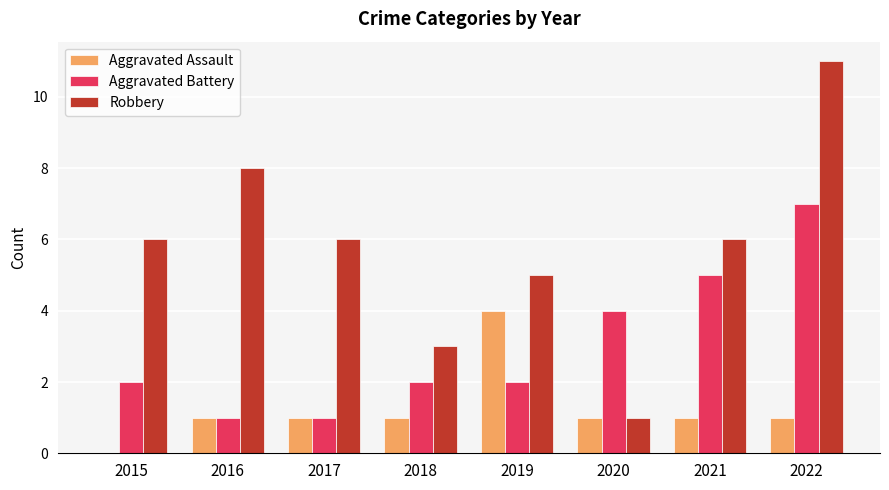

What is the difference between the Aggravated Assault values at 2015 and 2016?

1